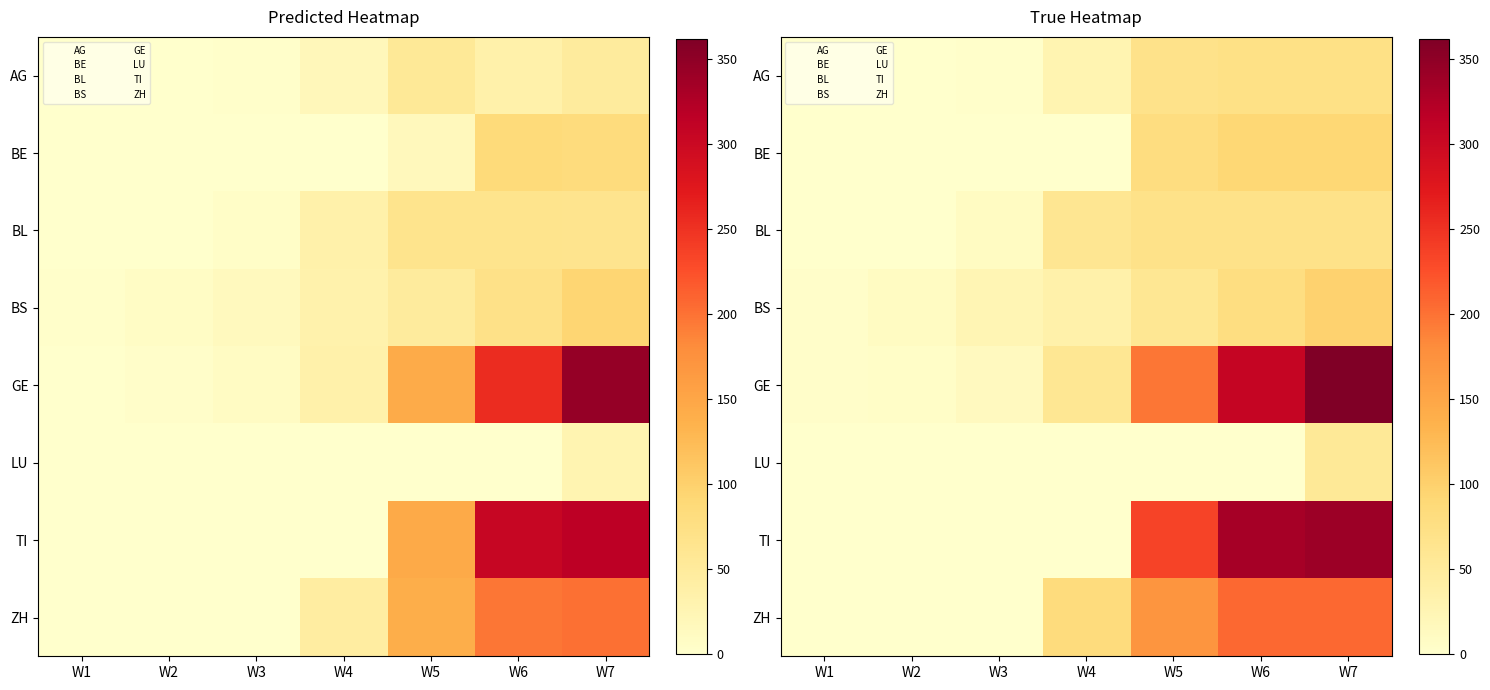

Which has a higher value, W1 or W7?

W7